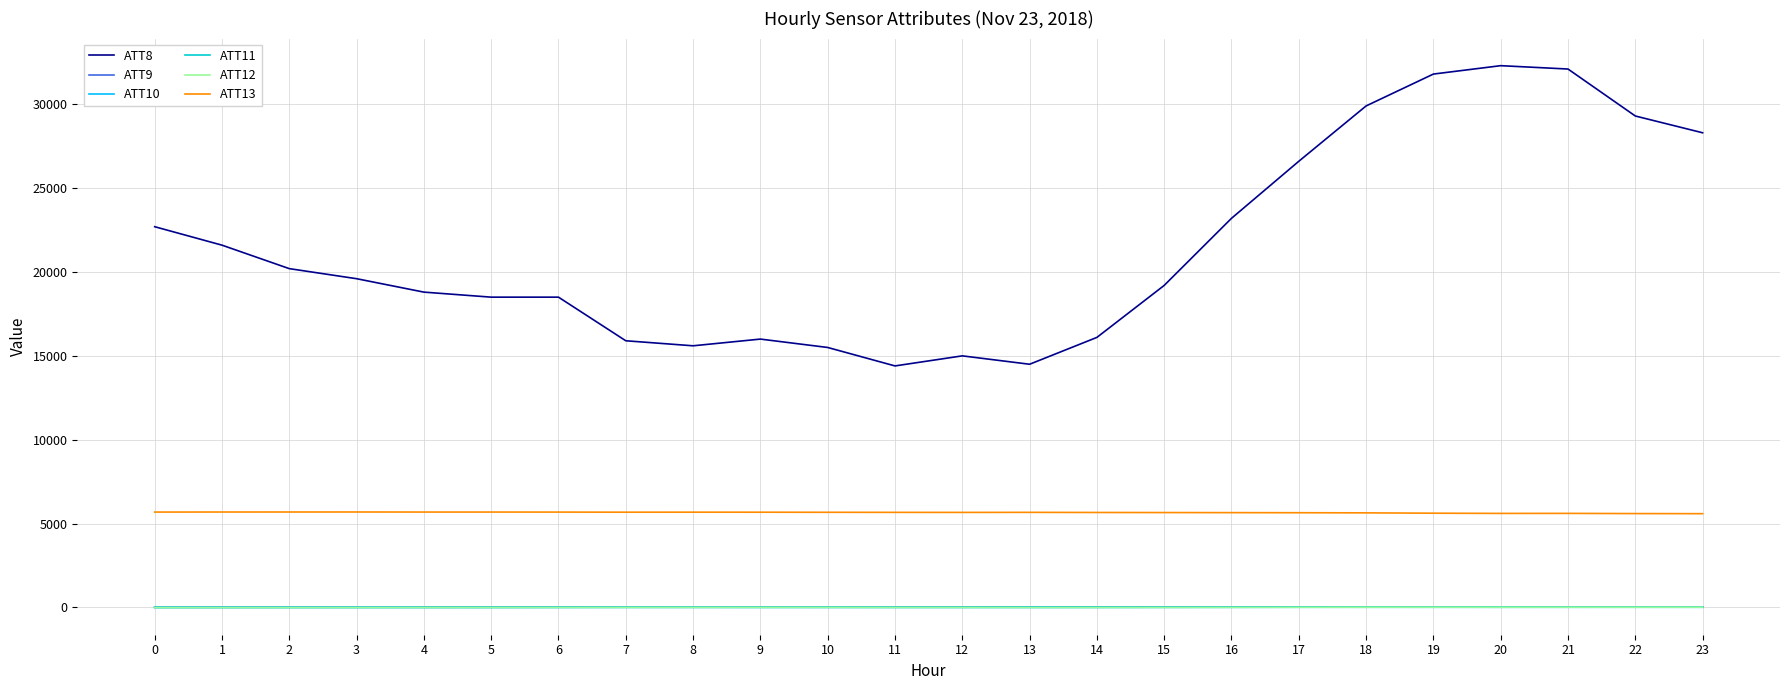

True or false: ATT8 and ATT9 intersect in this chart.

False